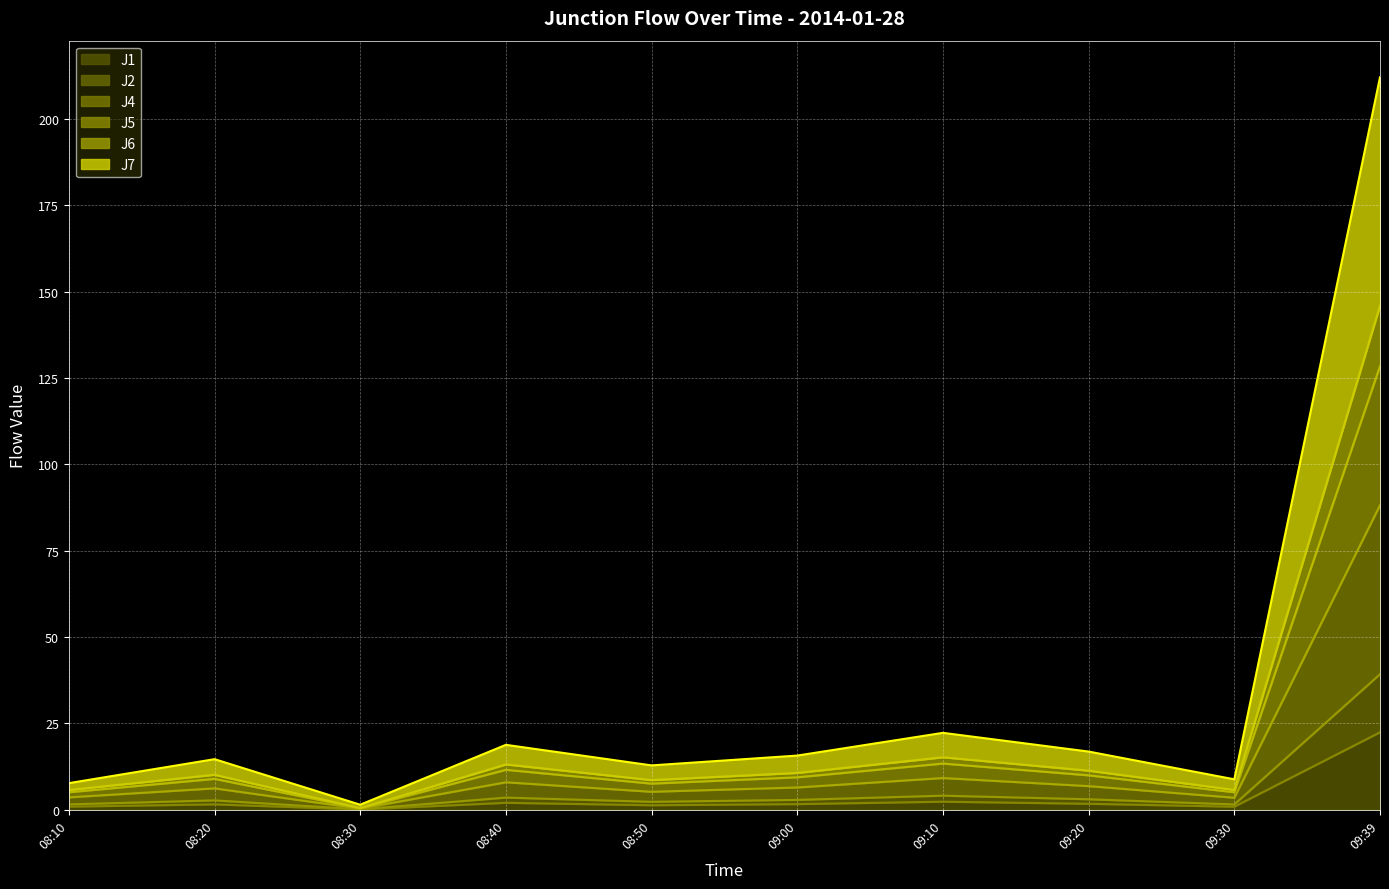

What is the label of the 1st point from the right?

09:39